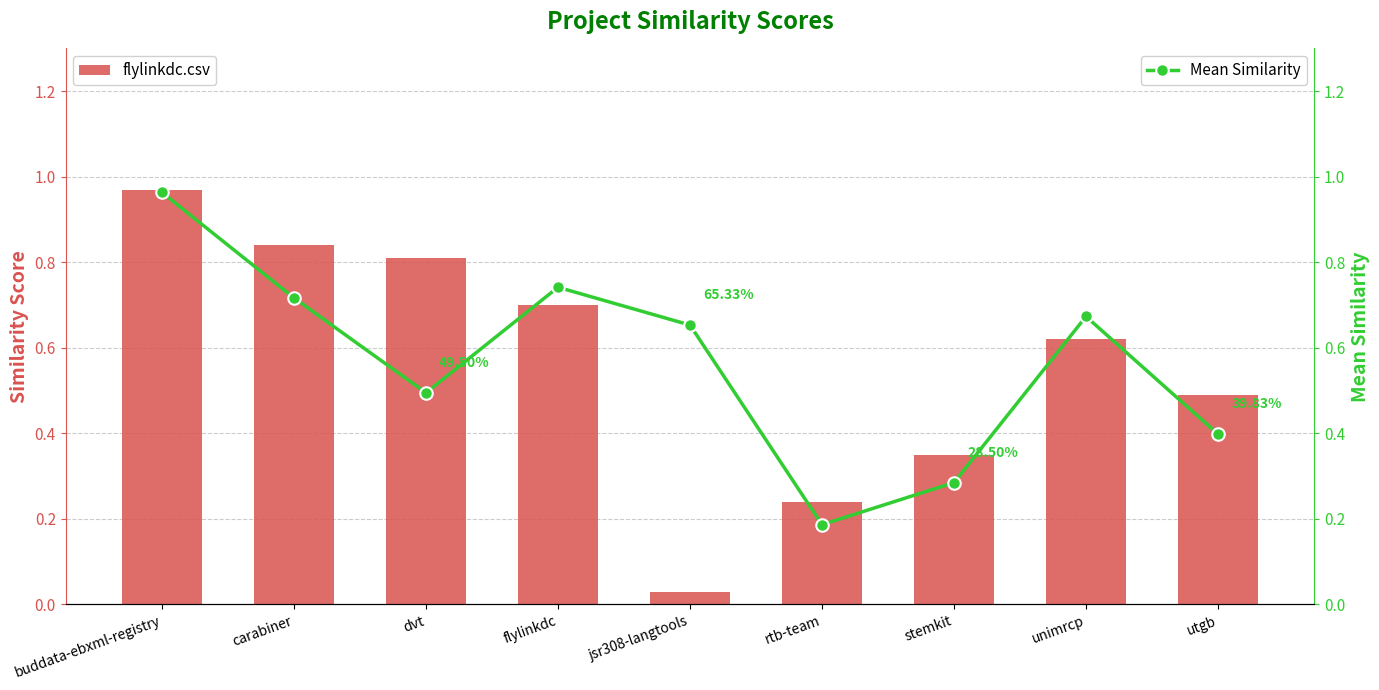

Count the number of categories in the chart.

9